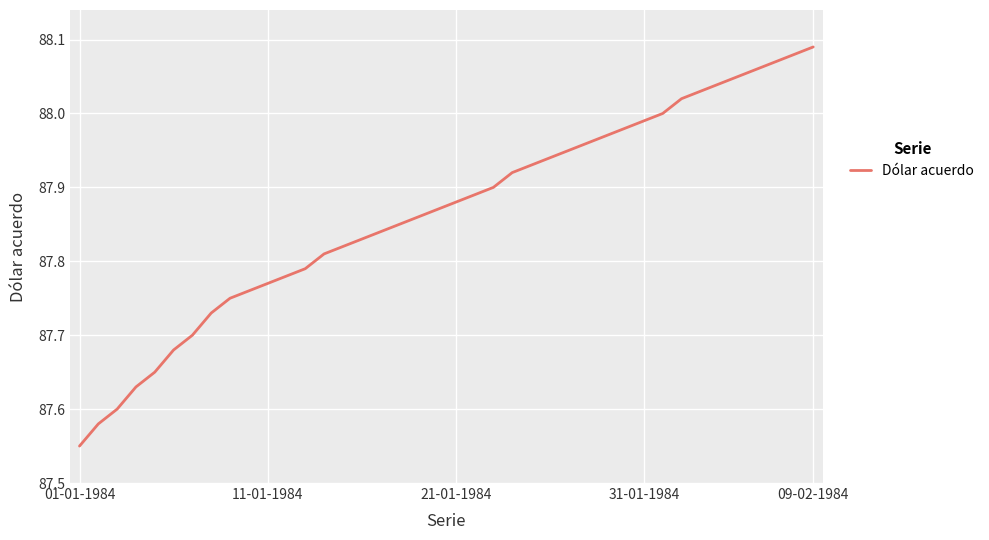

What is the difference between the maximum and minimum values?

0.5